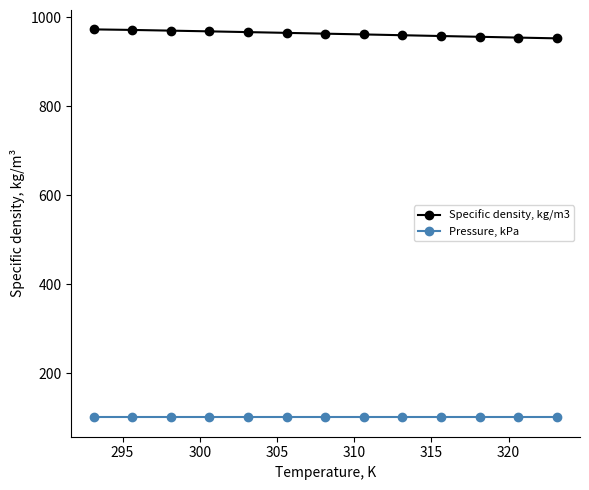

List the series in order of their overall mean, lowest first.

Pressure, kPa, Specific density, kg/m3